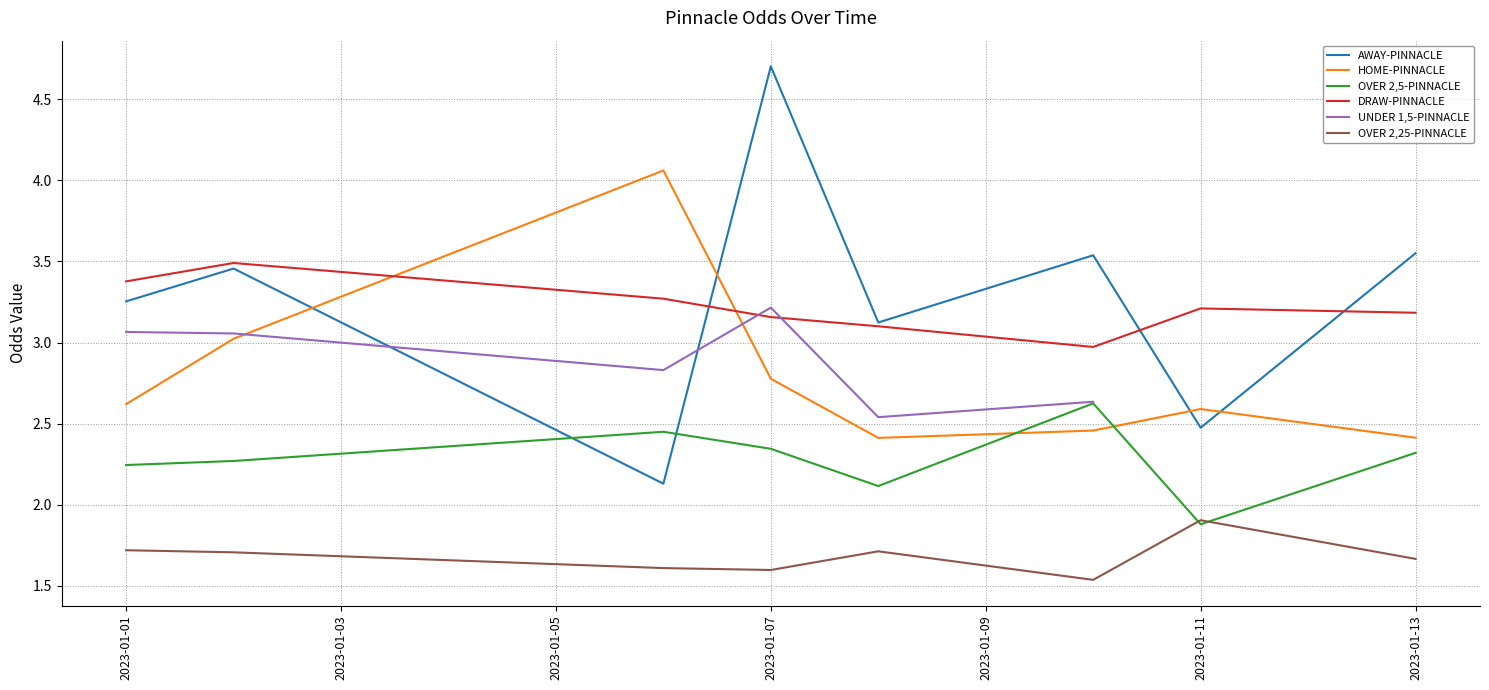

True or false: OVER 2,25-PINNACLE has more than 1 interior local peaks.

True